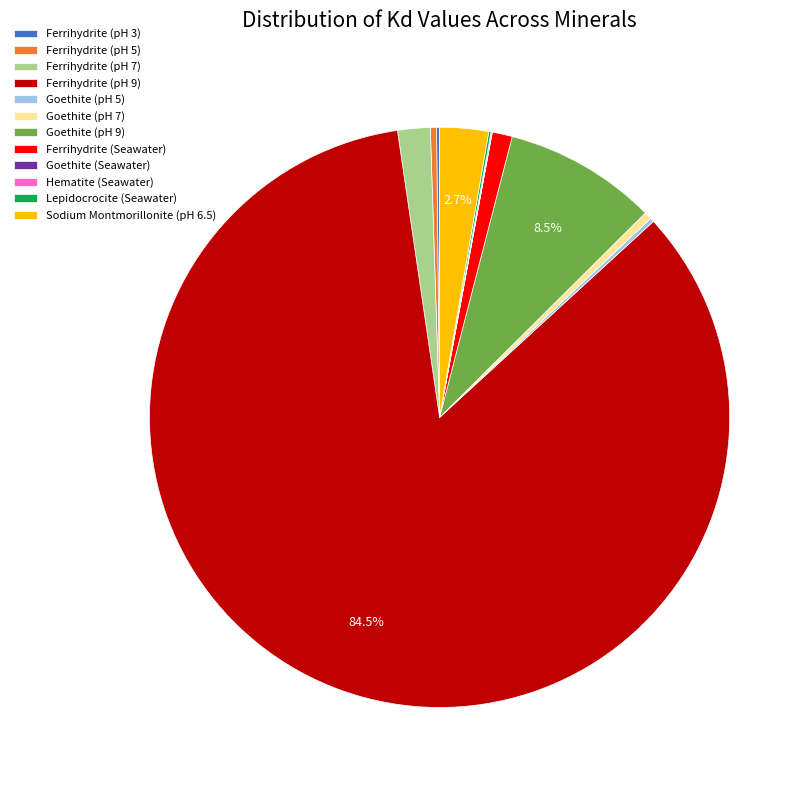

Which slice is the largest?

Ferrihydrite (pH 9)